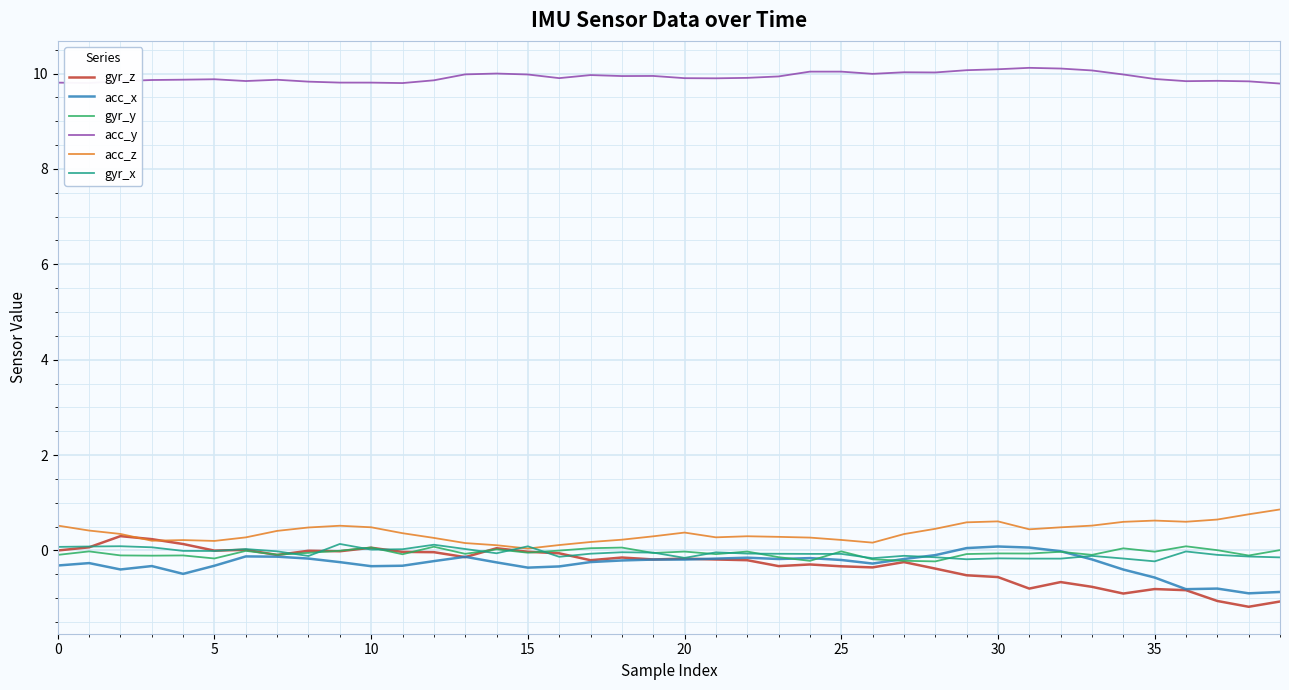

In acc_z, how many points are higher than both neighbors (excluding endpoints)?

6